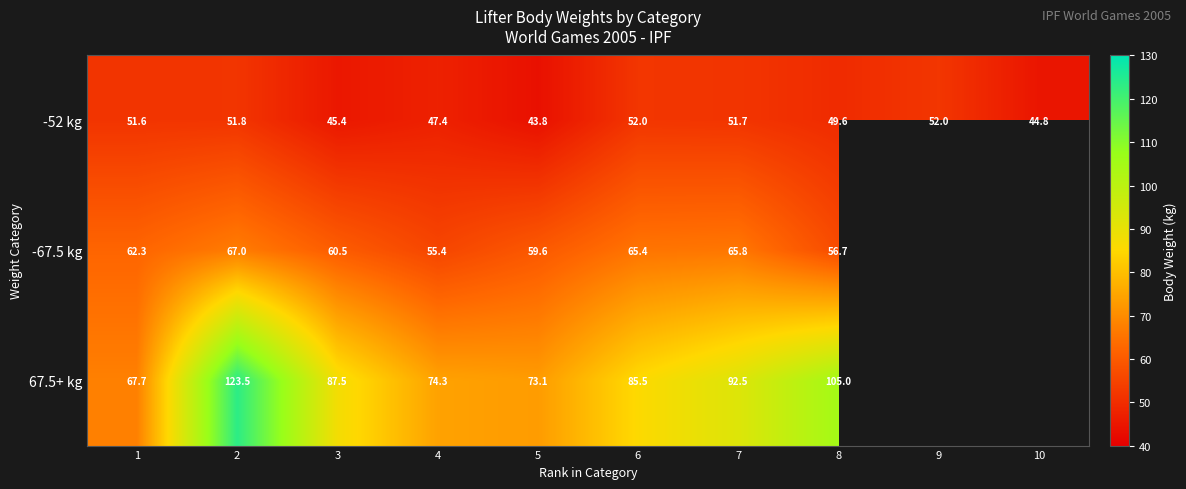

At which category does the chart reach its peak across all series?

2